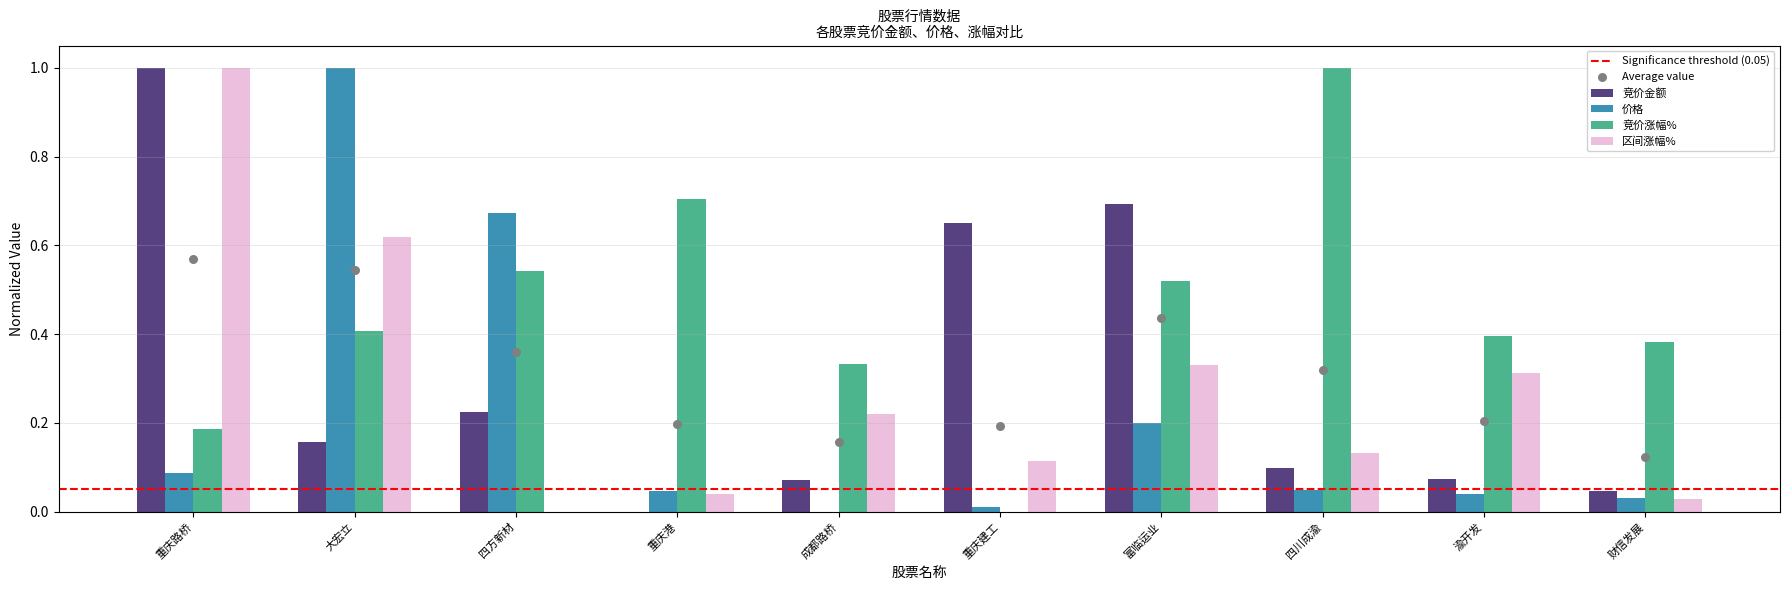

Which series contains the highest Y value?

竞价金额